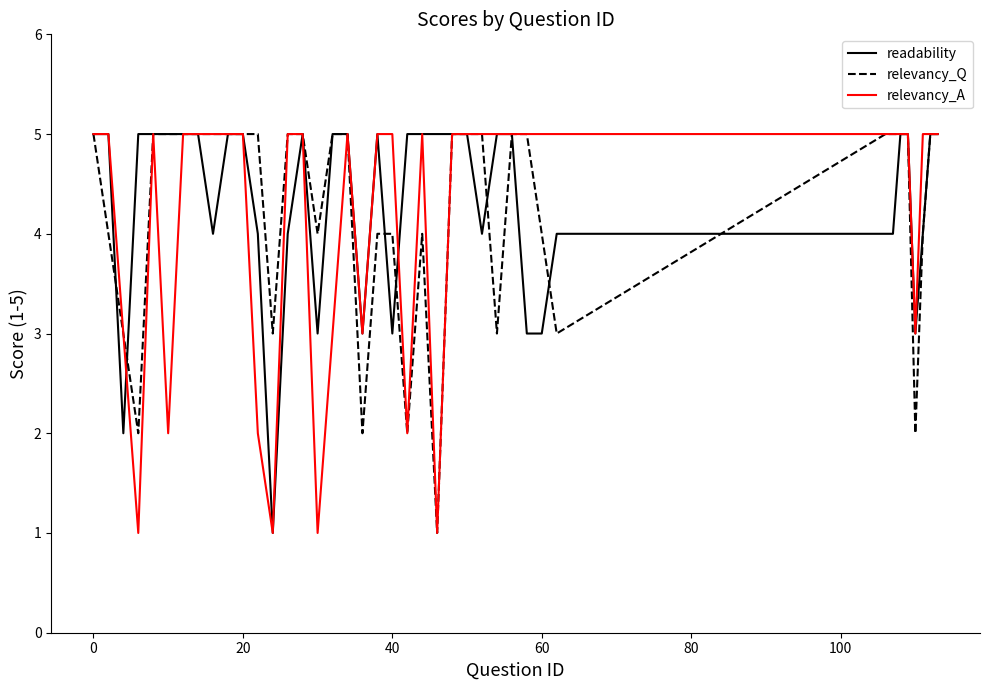

Is this an area chart (filled region under the line)?

No